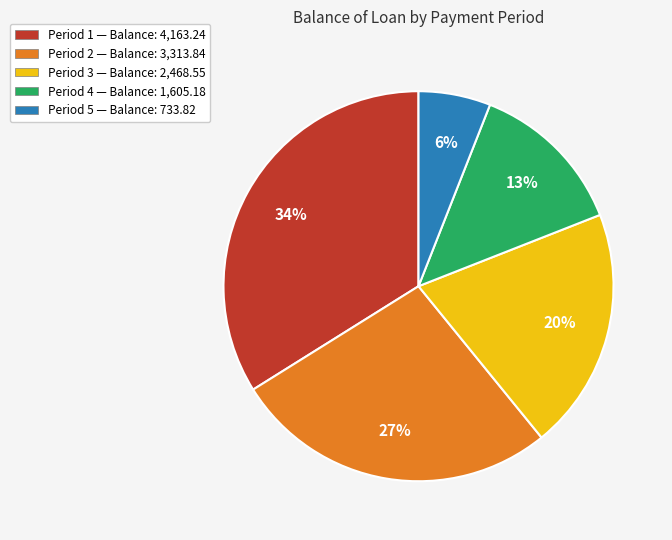

To the nearest percent, what portion does Period 3 — Balance: 2,468.55 represent?

20%